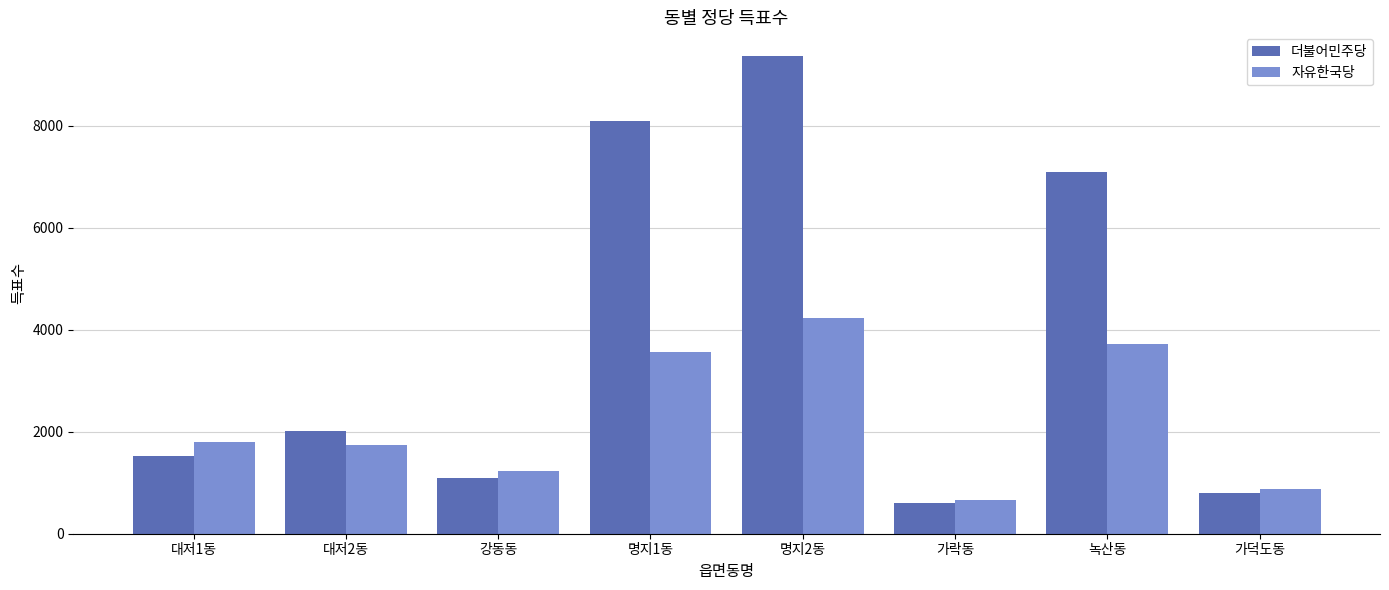

What is the label of the 1st bar from the right?

가덕도동